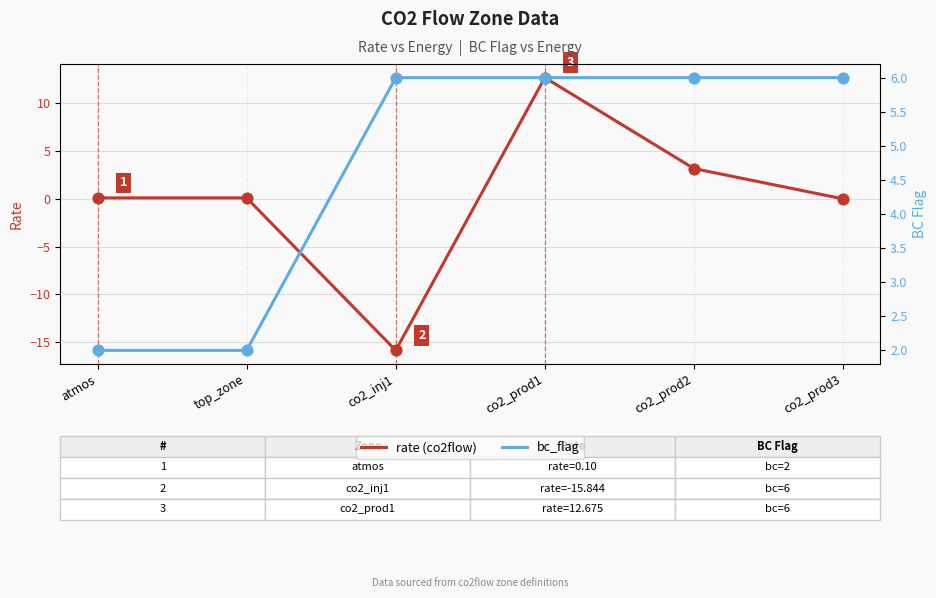

Which series has the widest spread of Y values?

rate (co2flow)